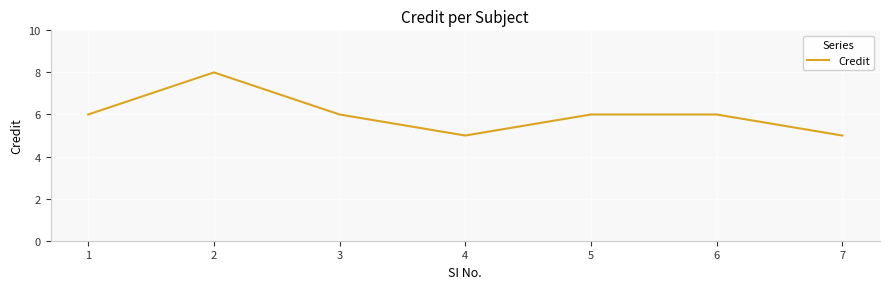

Count the values in the range 5 to 6.

6